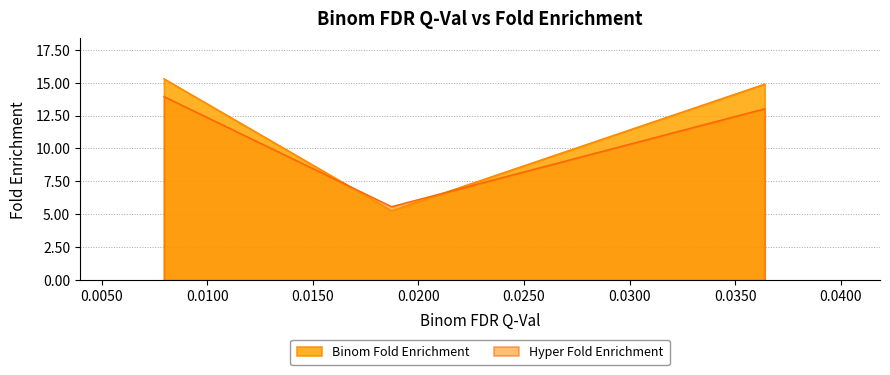

What is the greatest value displayed?

15.3